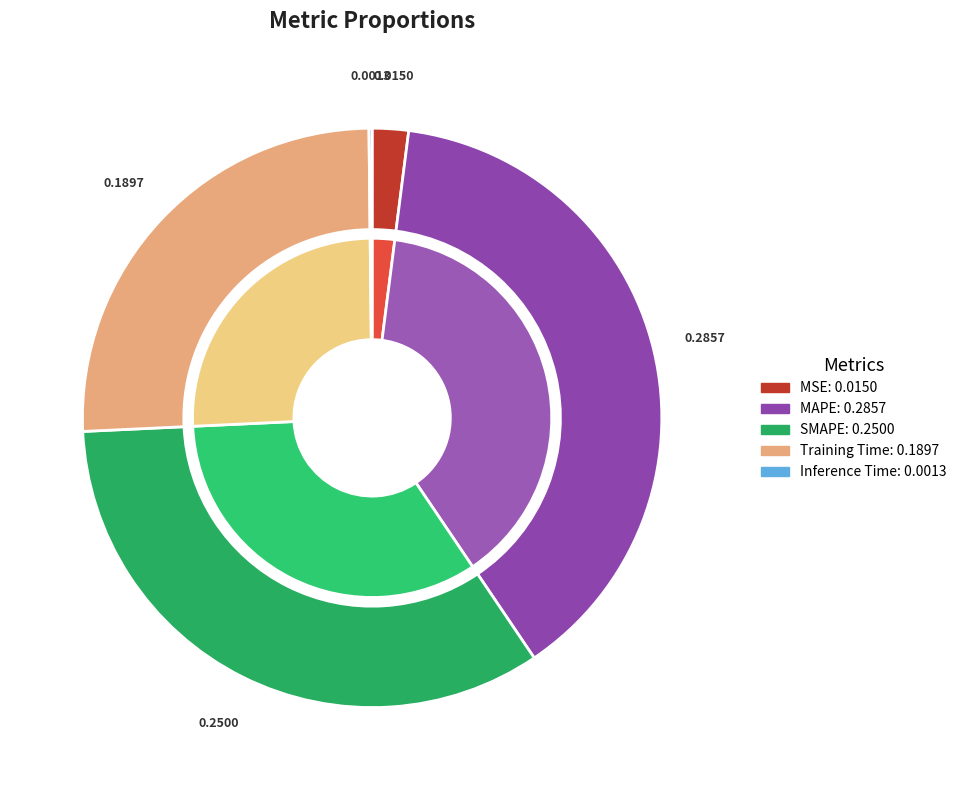

Which category has the smallest portion of the pie?

Inference Time